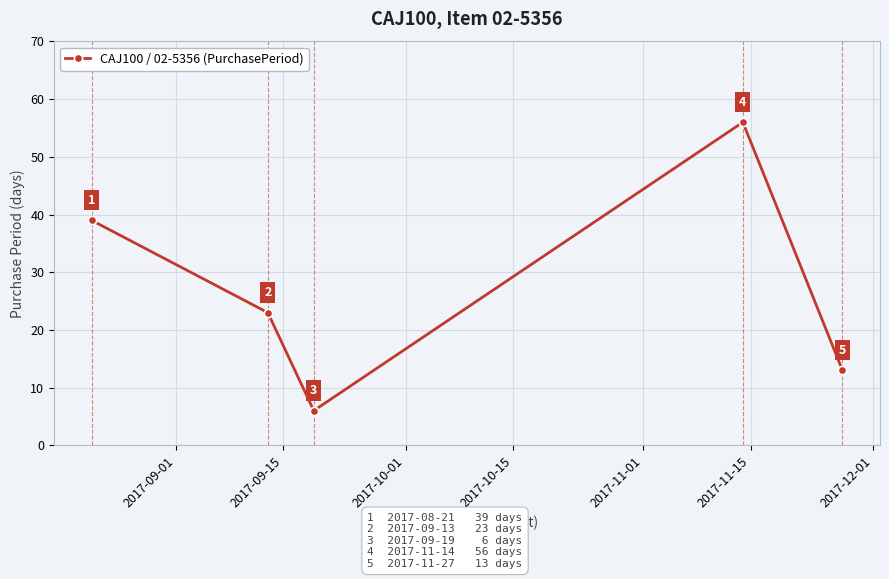

What is the difference between the second highest and second lowest values?

26